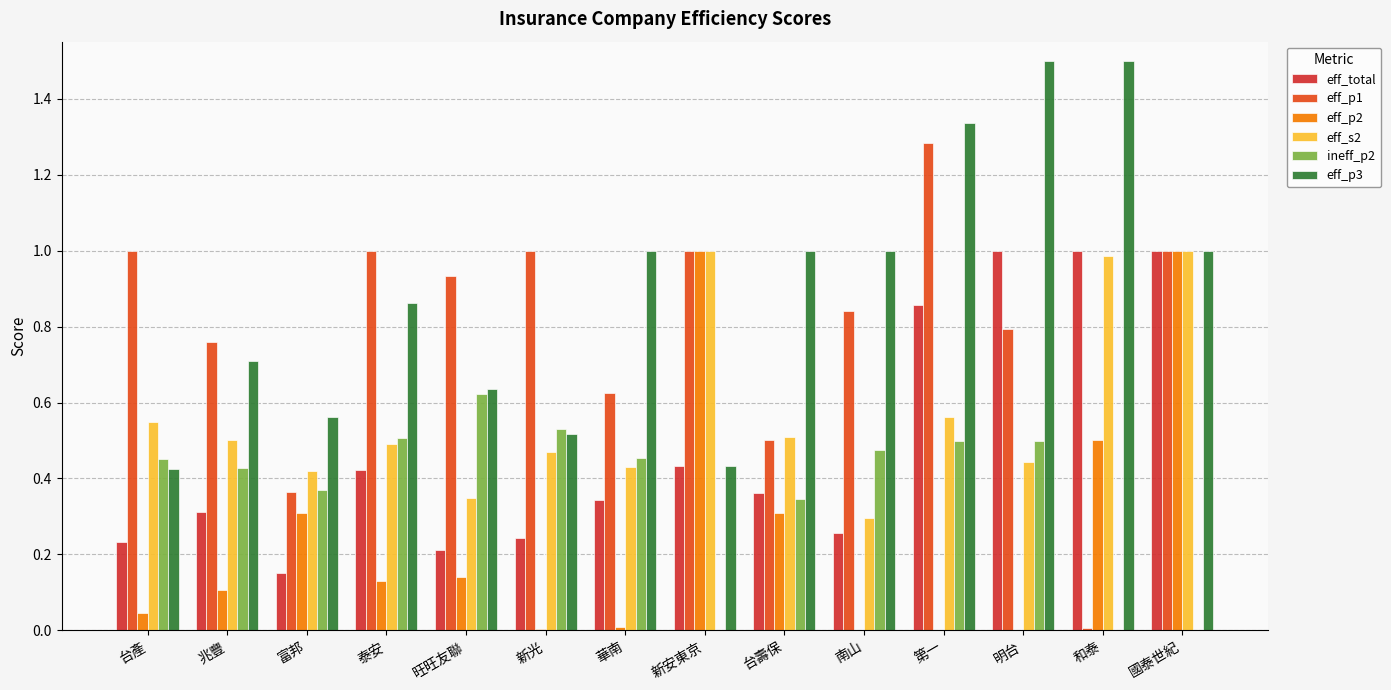

The value of eff_p1 at 新光 is 1.0. True or false?

True